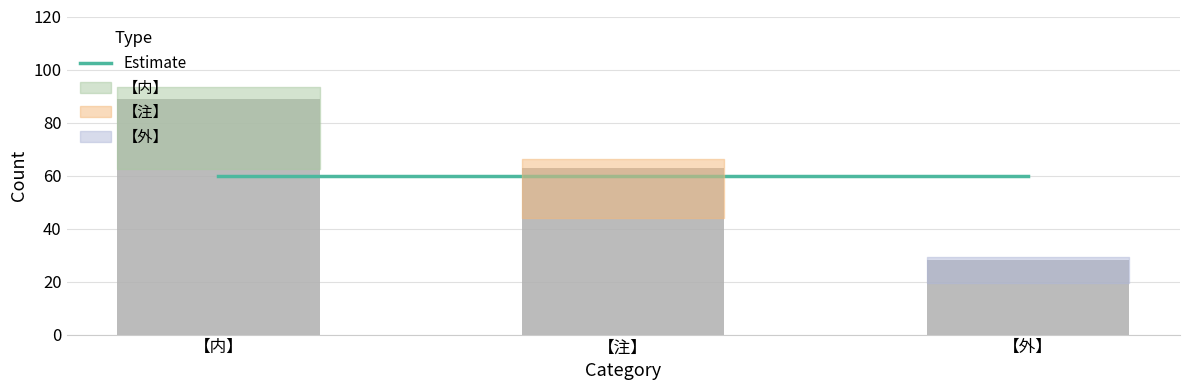

Which category has the highest value across all series?

【内】